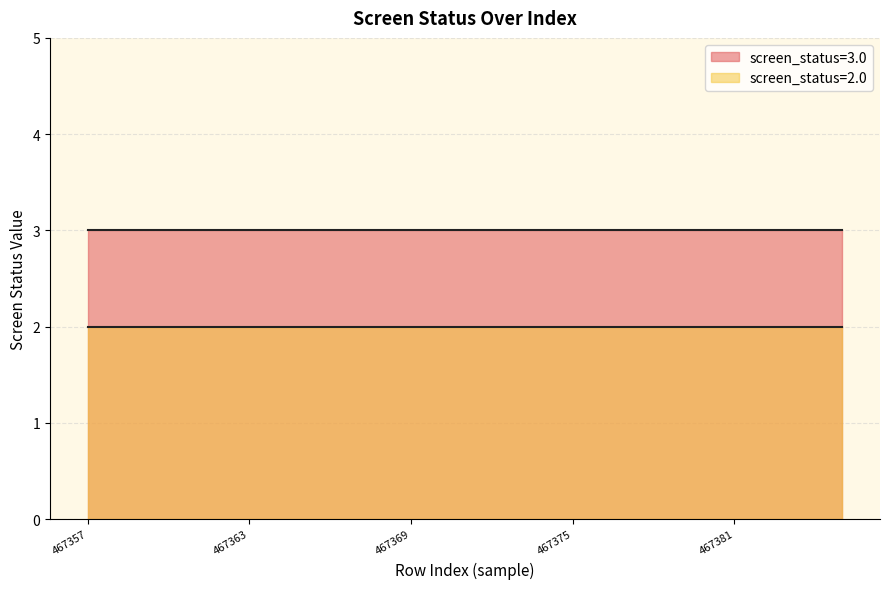

What is the sum of all screen_status=2.0 values?

30